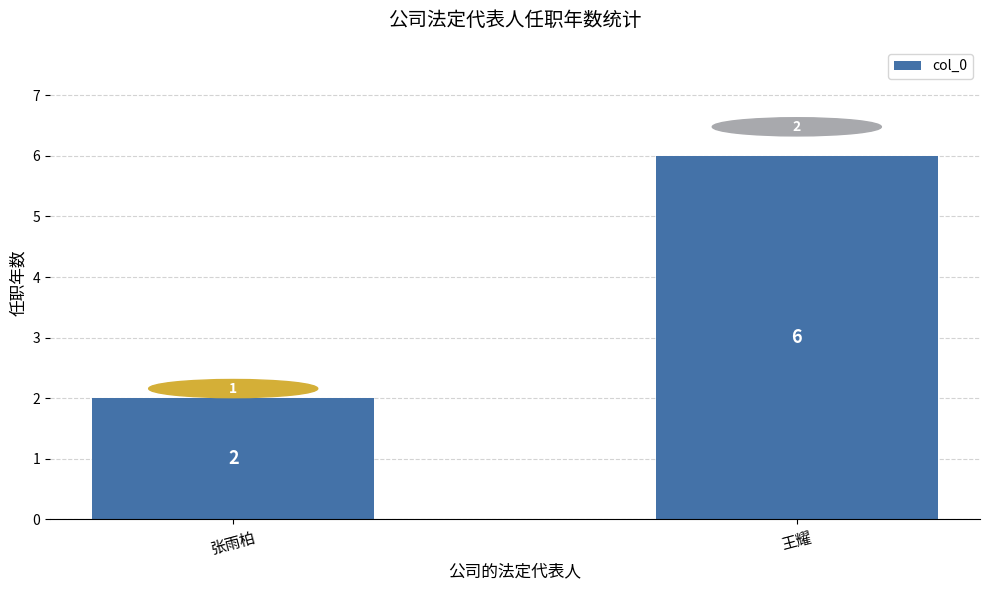

What is the difference between the maximum and minimum values?

4